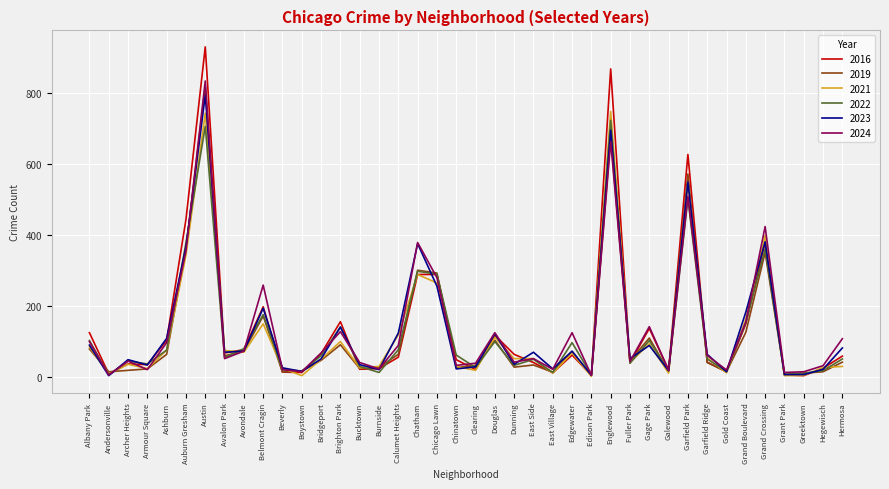

Is the value of 2019 at Archer Heights greater than the value of 2021 at Ashburn?

No